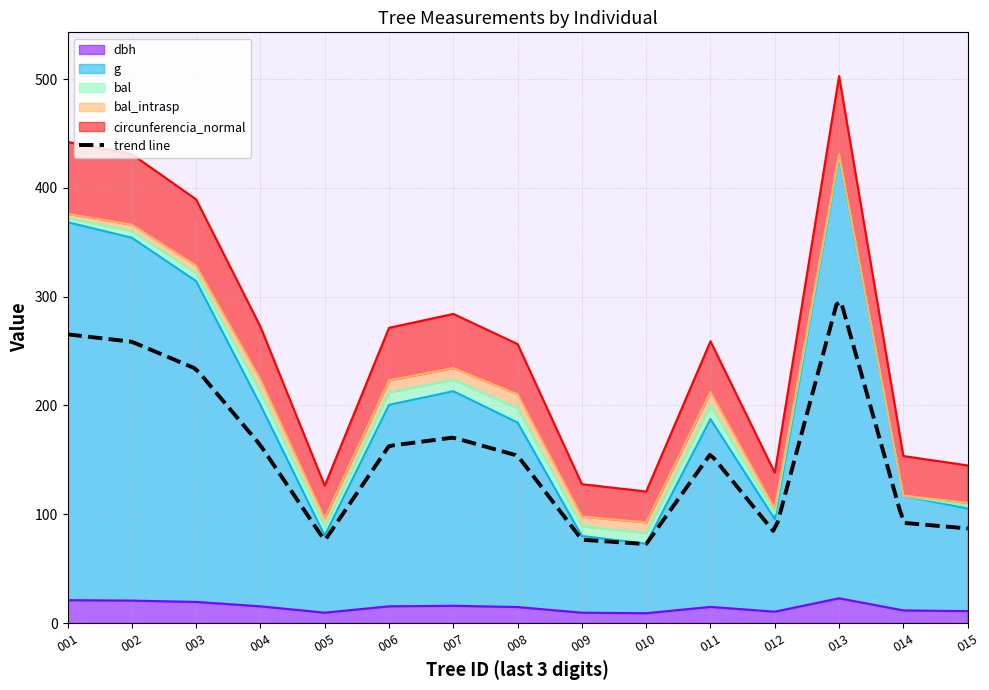

The dbh series shows 10.9 at 015. True or false?

True